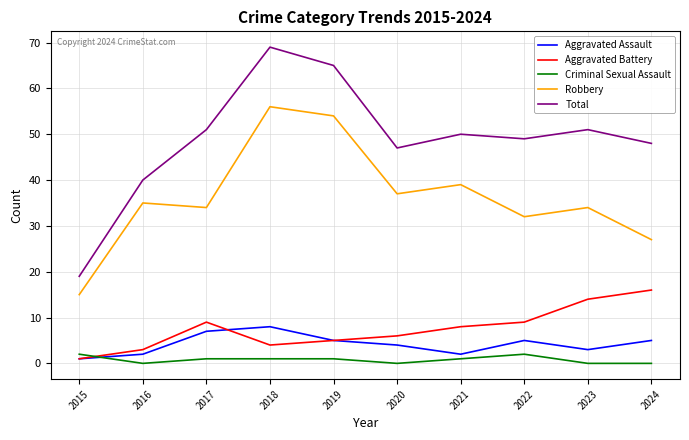

At which category is the sum across all series the highest?

2018